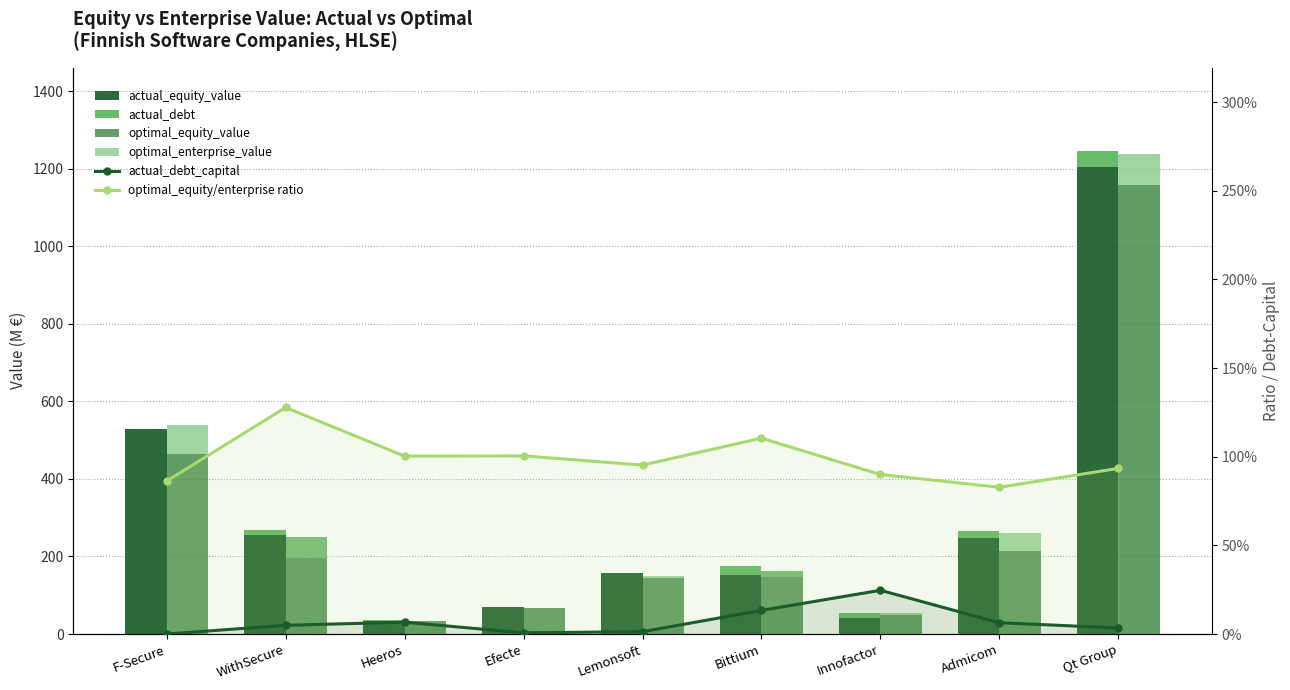

What is the sum of all optimal_equity/enterprise ratio values?

8.9